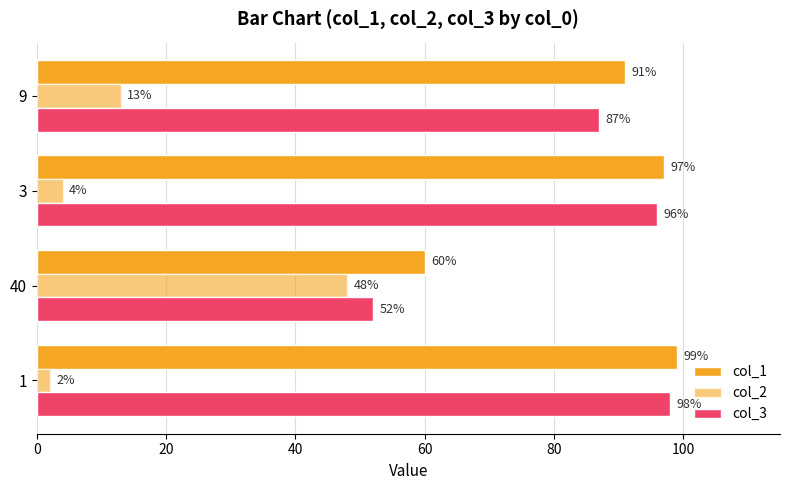

Reading left to right, list all the values displayed in this chart.

col_1: 99	60	97	91
col_2: 2	48	4	13
col_3: 98	52	96	87